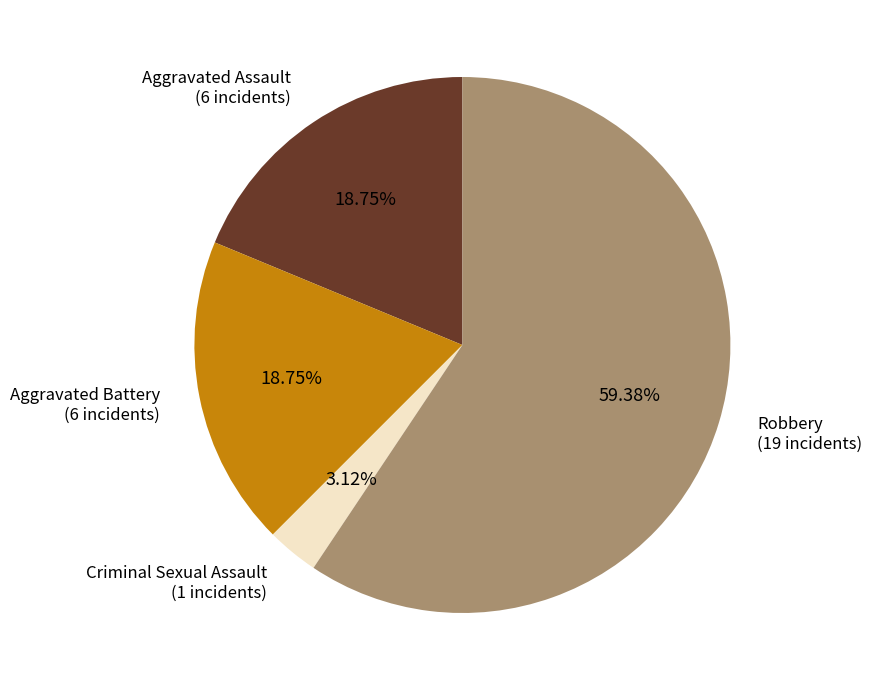

True or false: Aggravated Battery accounts for 19% of the total.

True